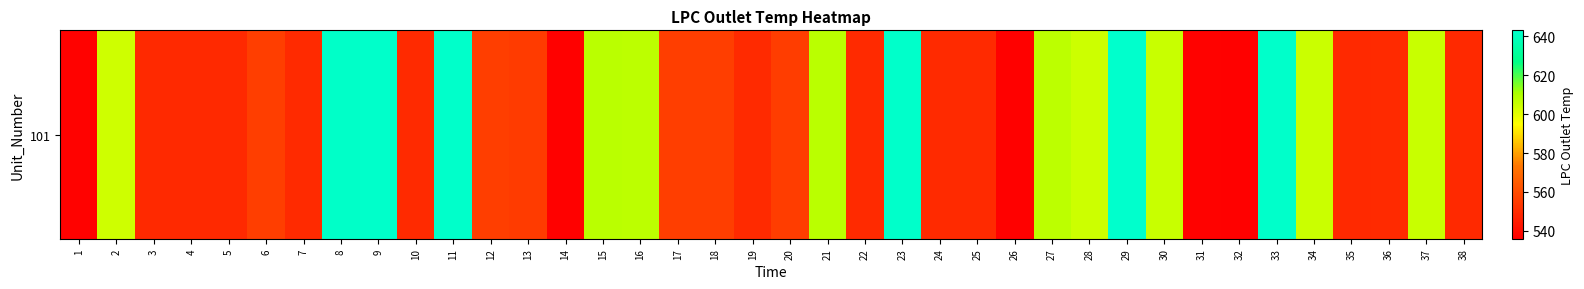

What is the approximate value at 33?

642.3